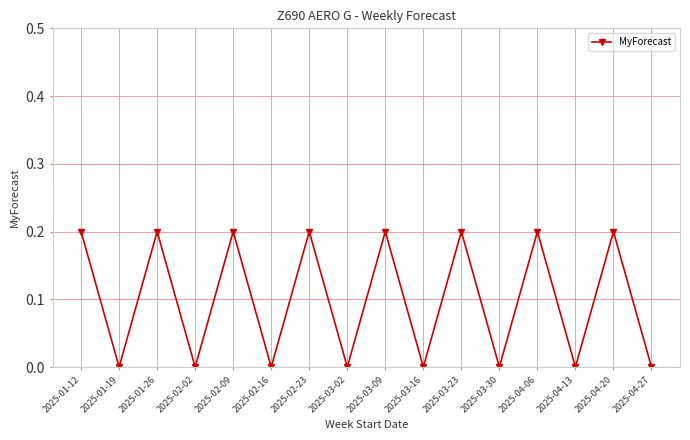

Is it true that the value at 2025-04-20 is 0.1?

False